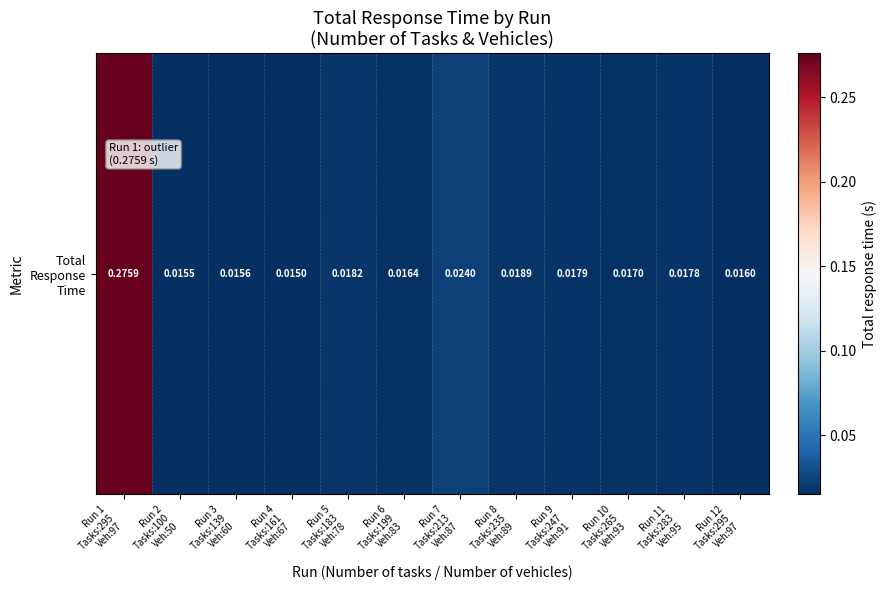

Reading right to left, list all the values displayed in this chart.

0.0	0.0	0.0	0.0	0.0	0.0	0.0	0.0	0.0	0.0	0.0	0.3